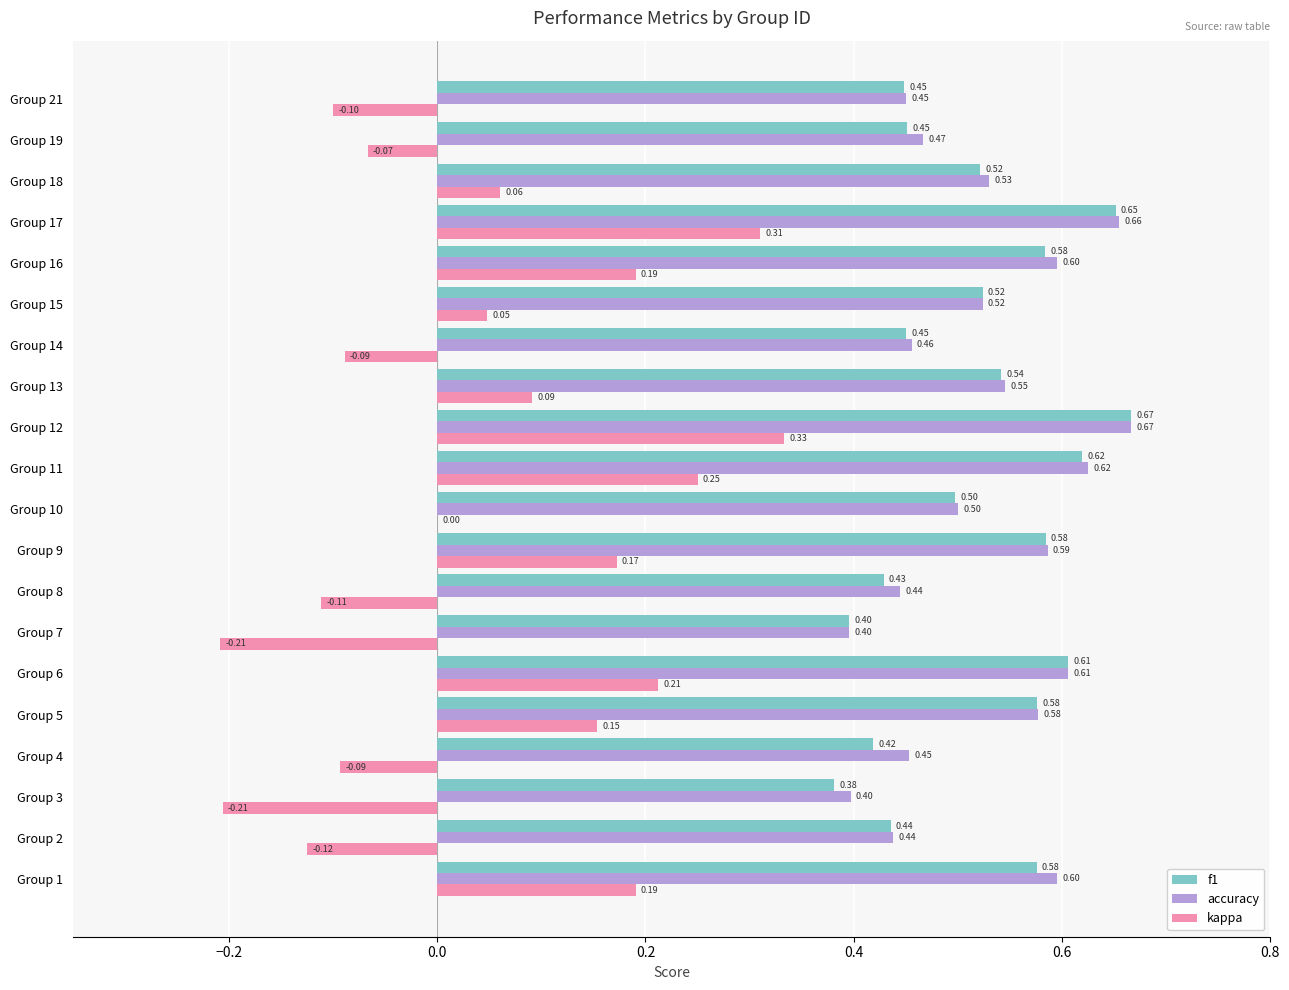

What is the sum of all accuracy values?

10.5